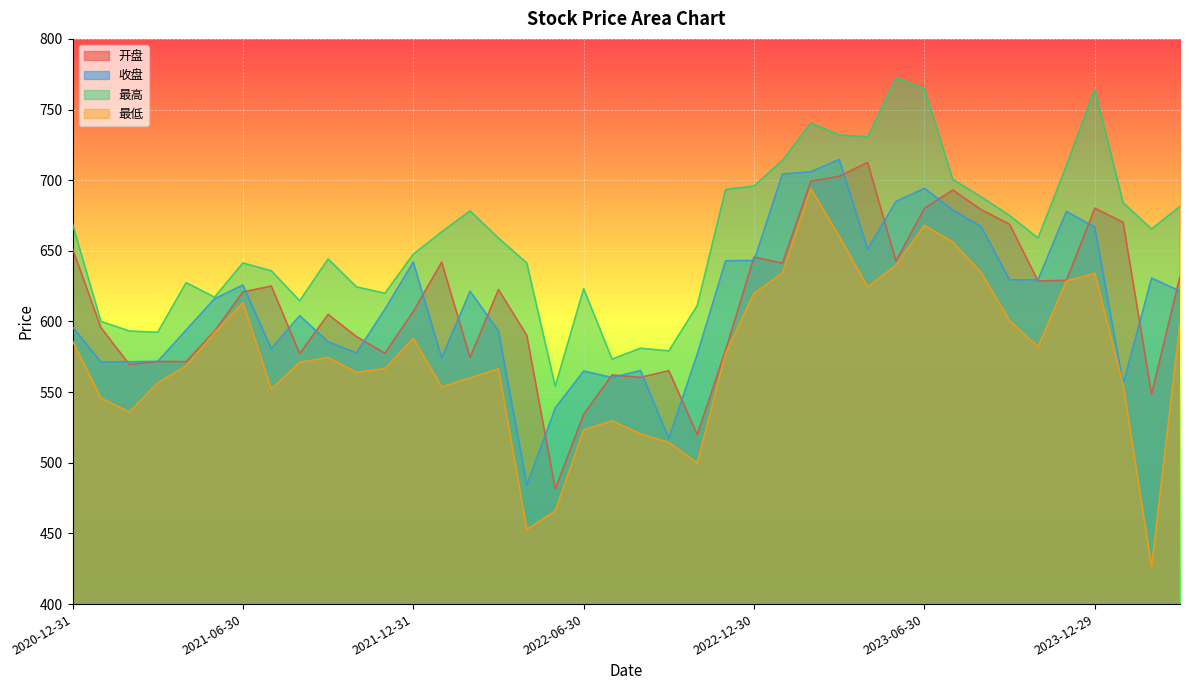

Is the value of 最高 at 2023-12-29 greater than the value of 开盘 at 2022-07-29?

Yes